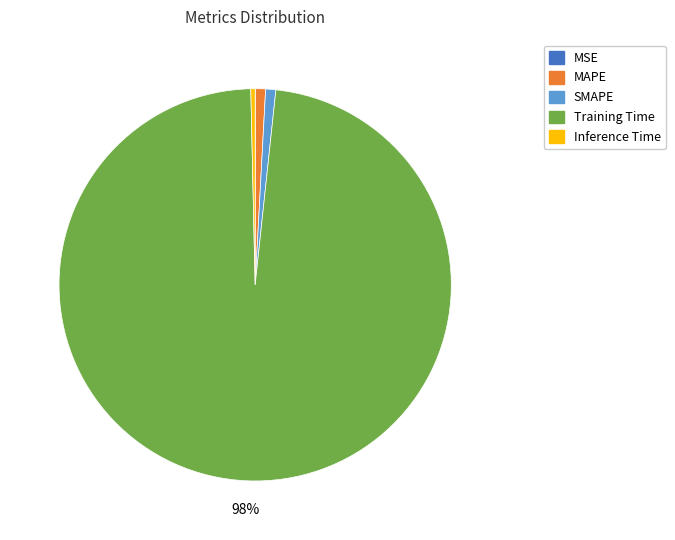

Which slice represents more than half of the pie?

Training Time